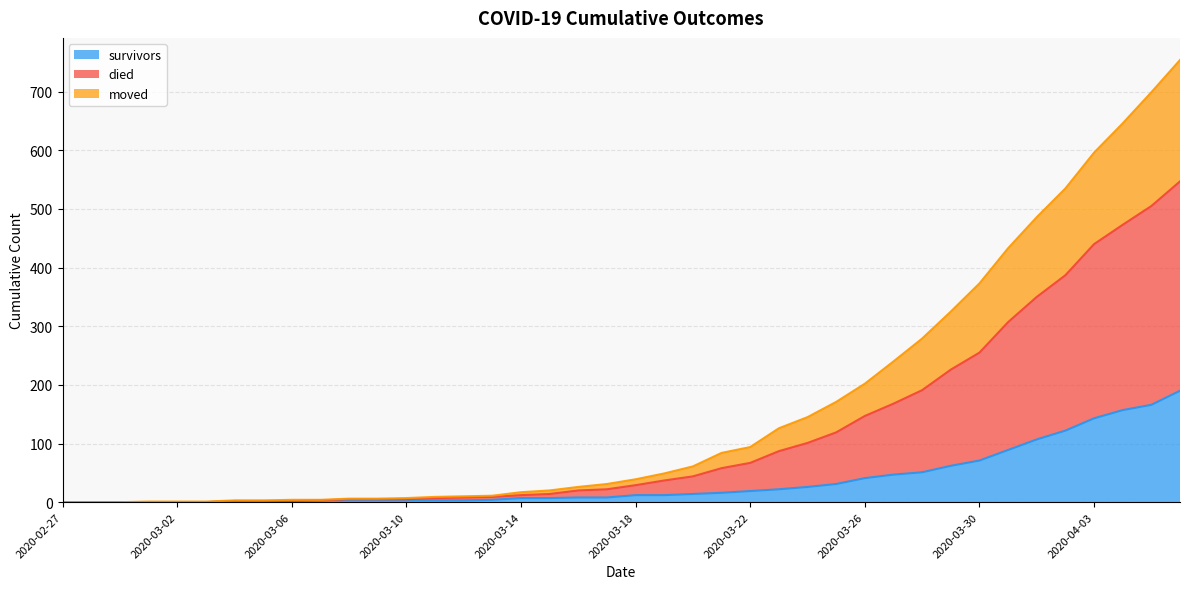

True or false: died and moved intersect in this chart.

False